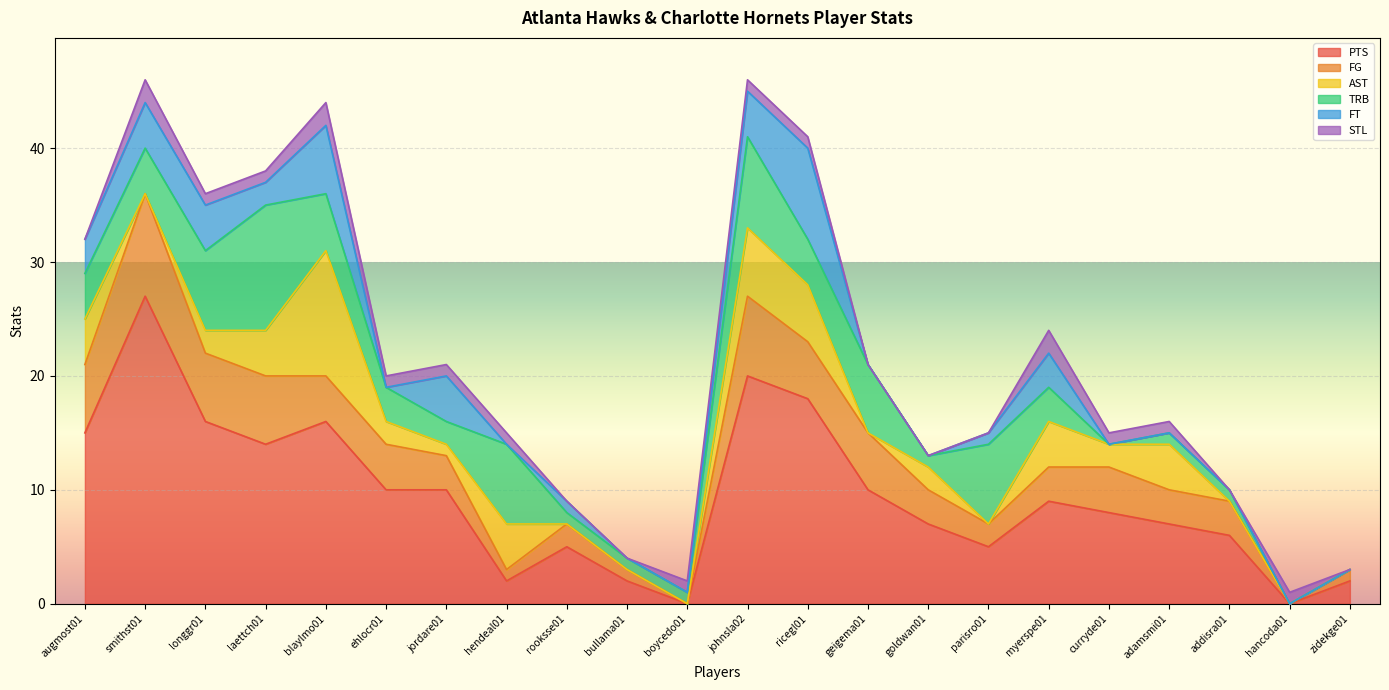

Reading left to right, list all the values displayed in this chart.

PTS: 15	27	16	14	16	10	10	2	5	2	0	20	18	10	7	5	9	8	7	6	0	2
FG: 6	9	6	6	4	4	3	1	2	1	0	7	5	5	3	2	3	4	3	3	0	1
AST: 4	0	2	4	11	2	1	4	0	0	0	6	5	0	2	0	4	2	4	0	0	0
TRB: 4	4	7	11	5	3	2	7	1	1	1	8	4	6	1	7	3	0	1	1	0	0
FT: 3	4	4	2	6	0	4	0	1	0	0	4	8	0	0	1	3	0	0	0	0	0
STL: 0	2	1	1	2	1	1	1	0	0	1	1	1	0	0	0	2	1	1	0	1	0